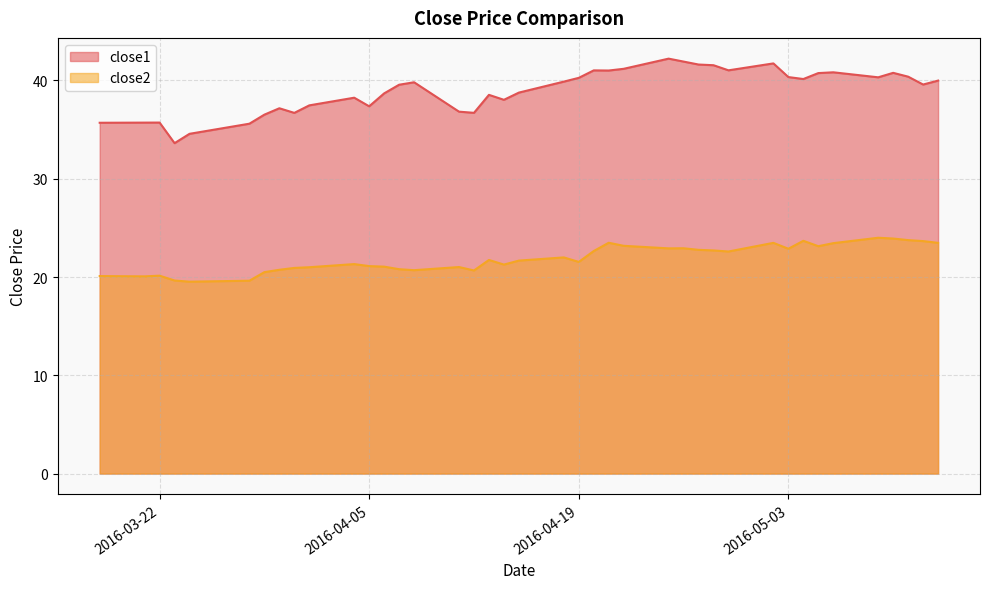

True or false: close2 and close1 intersect in this chart.

False